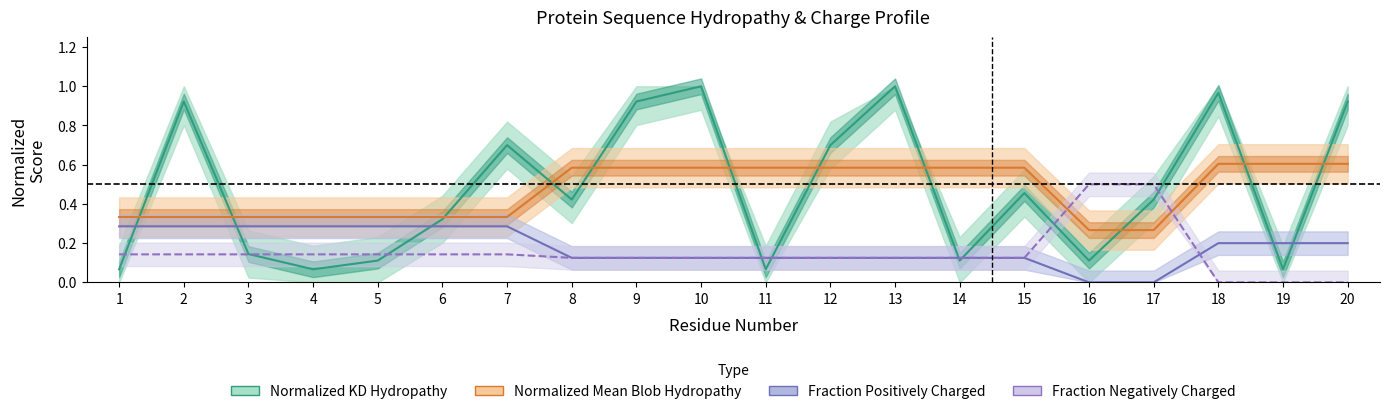

At which label is Normalized_Mean_Blob_Hydropathy closest to 0?

16